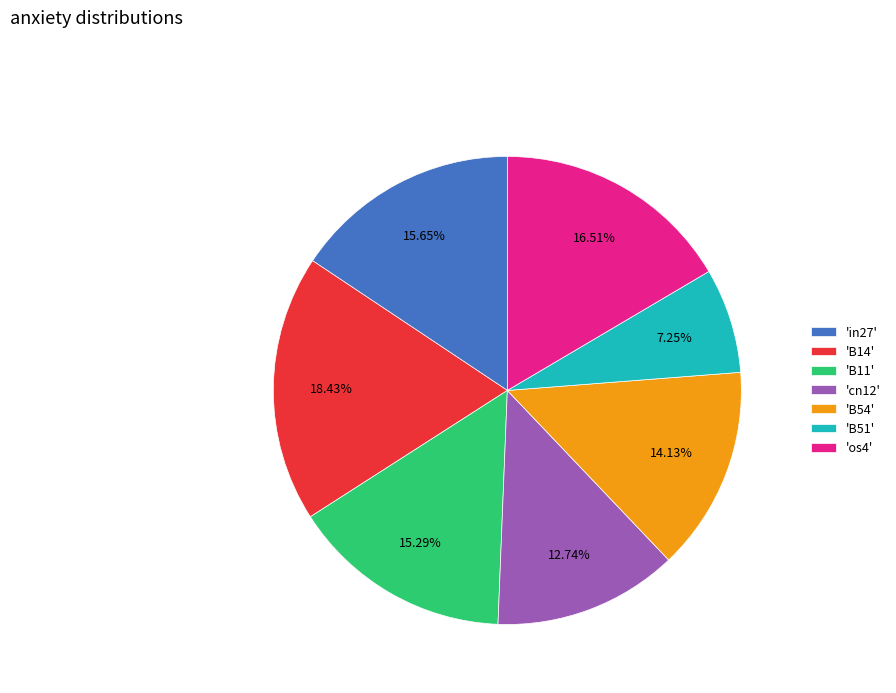

Between 'cn12' and 'B14', which is larger?

'B14'